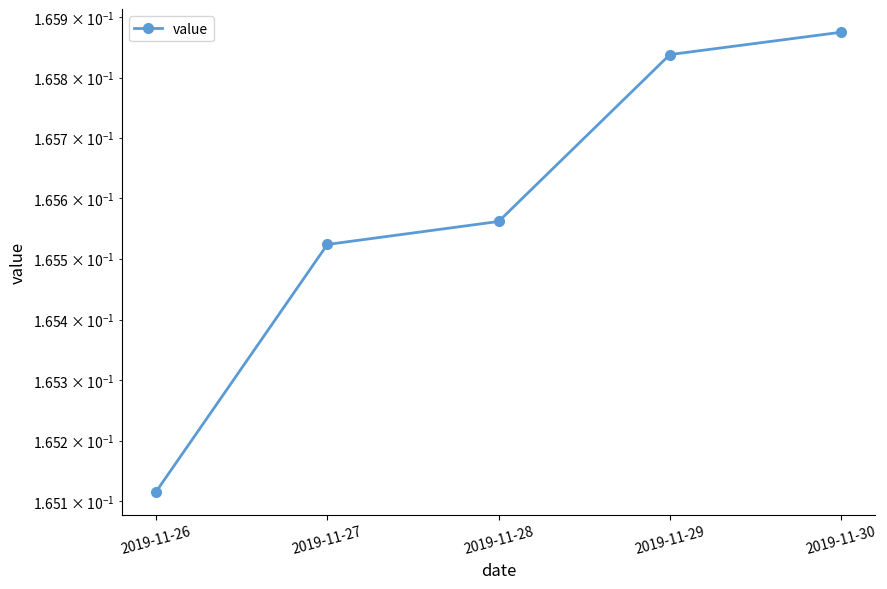

Count the values in the range 0 to 1.

5